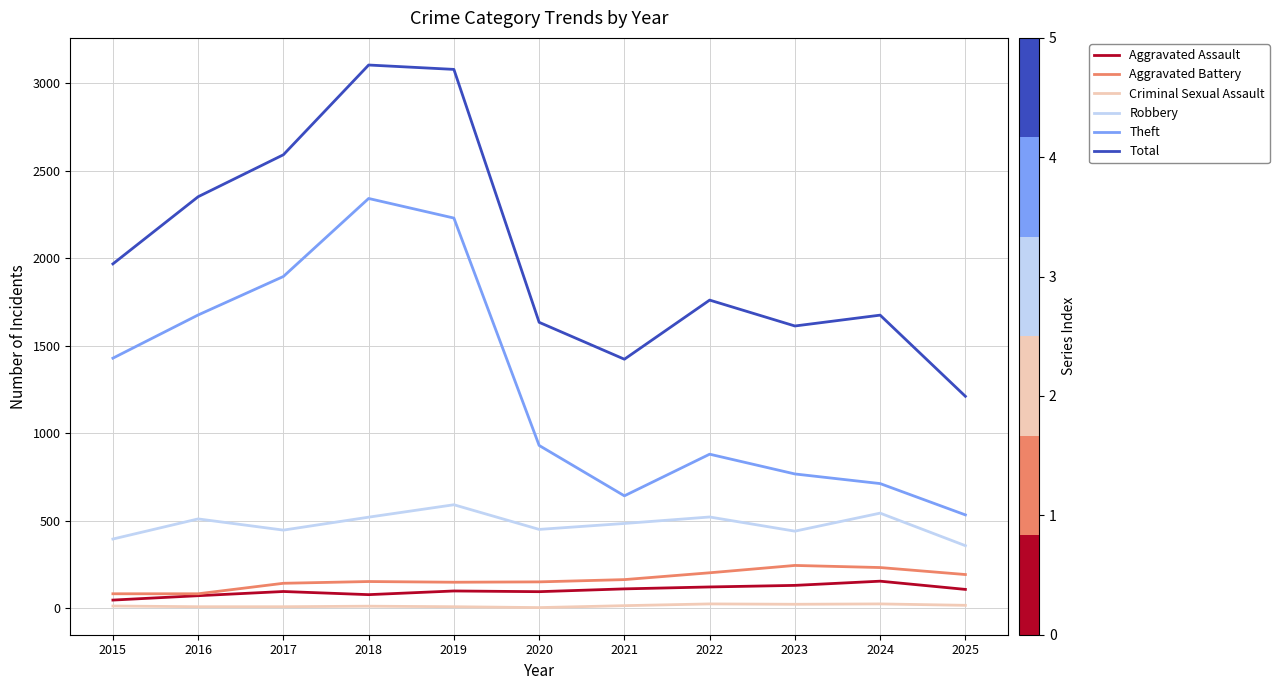

The value of Robbery at 2023 is 647. True or false?

False